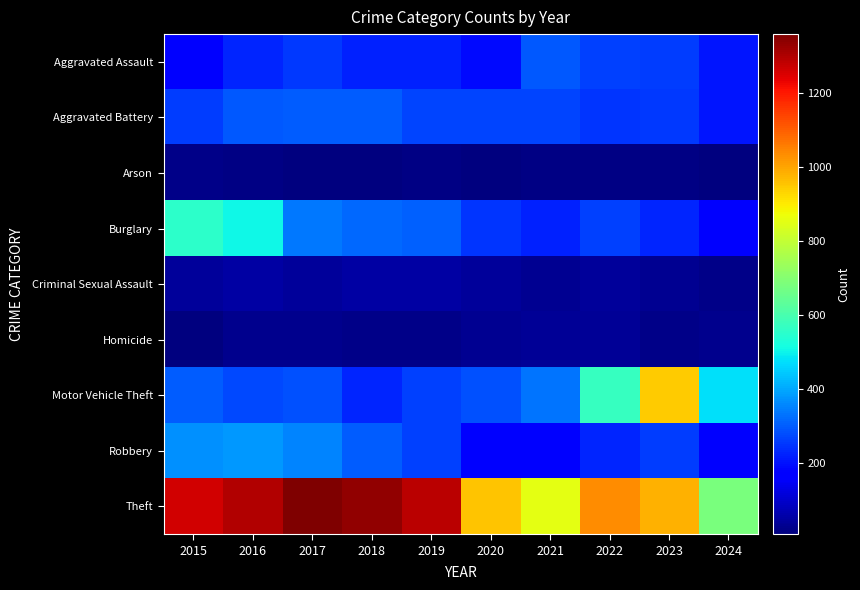

At how many categories does at least one series exceed 922?

8